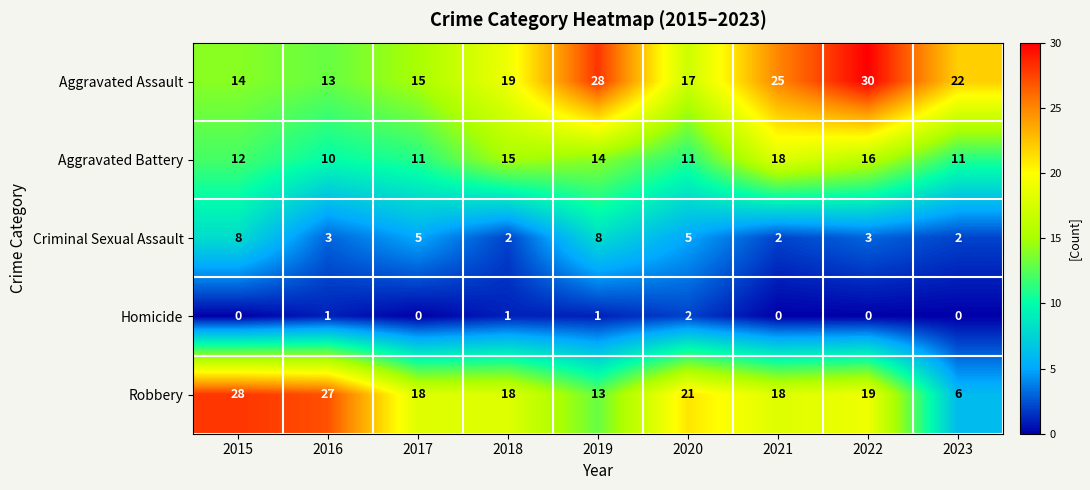

Which series has the widest spread of values?

Robbery